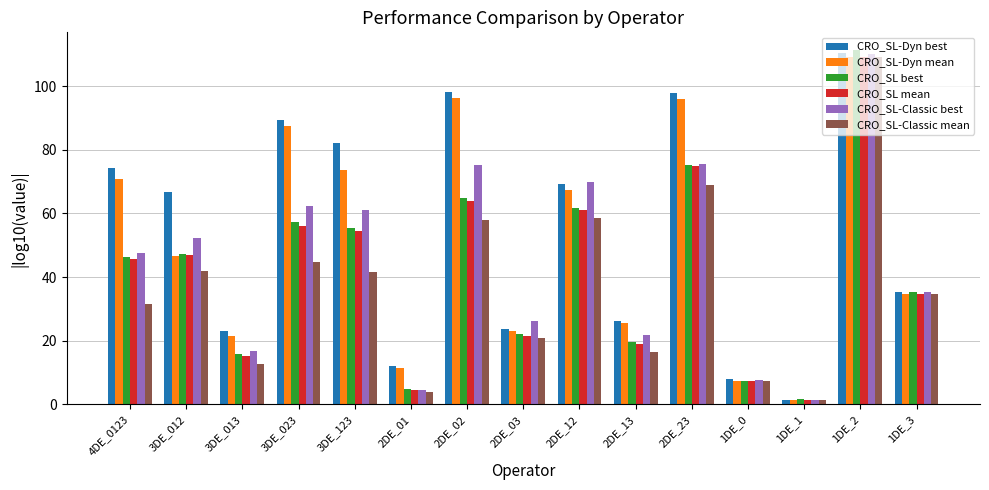

What position from the right is 1DE_3?

1